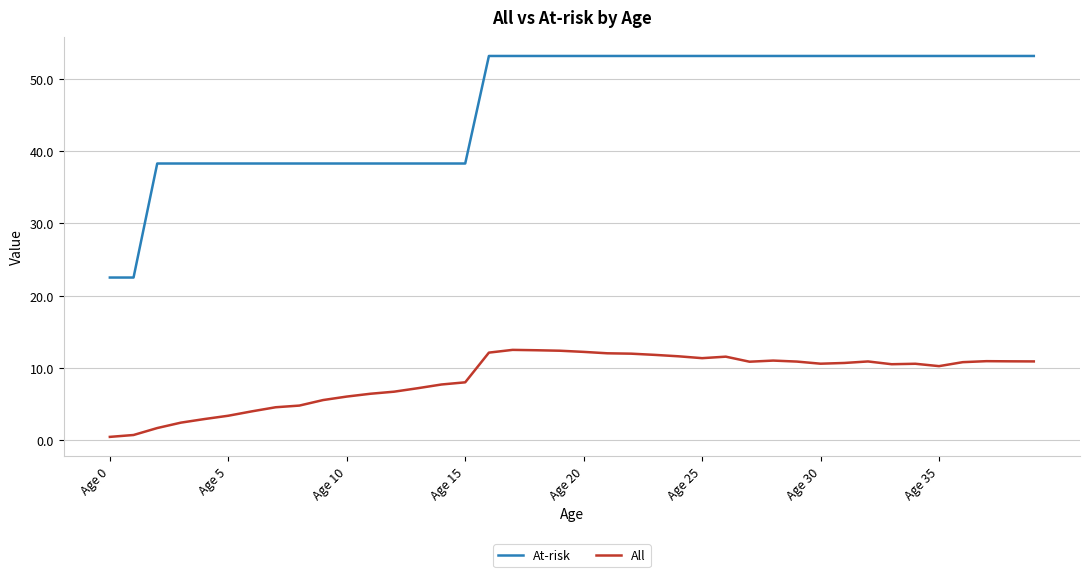

Which series has the widest spread of values?

At-risk